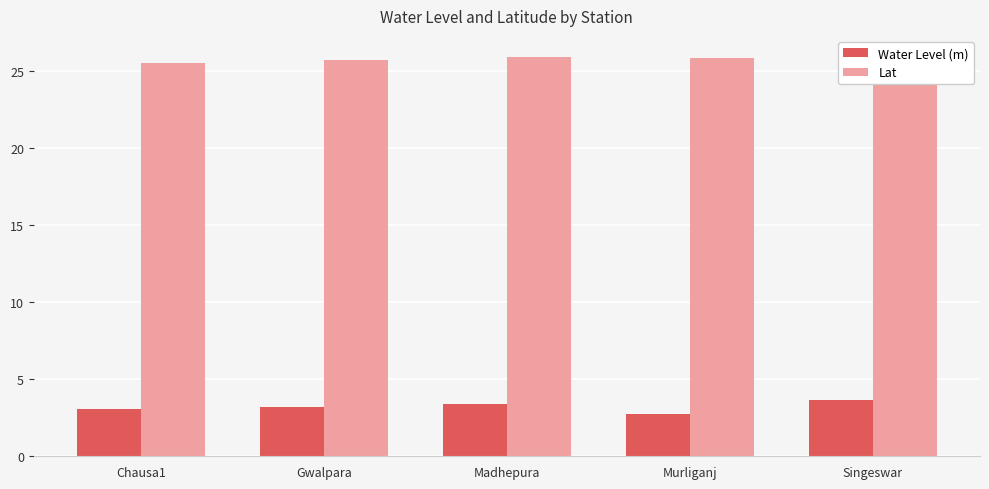

Which category has the highest value in the Lat series?

Singeswar